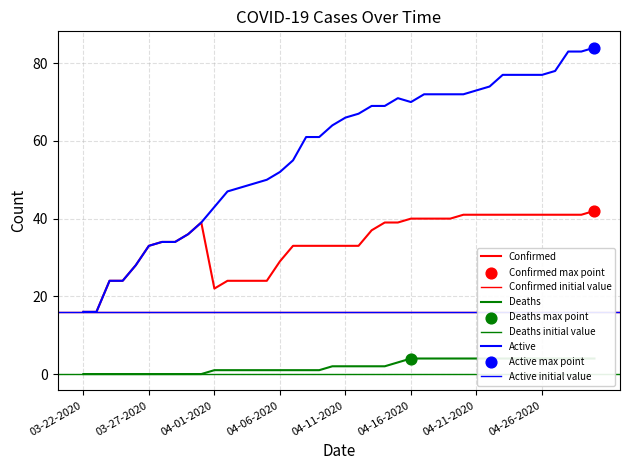

Which series has the largest total across all categories?

Active